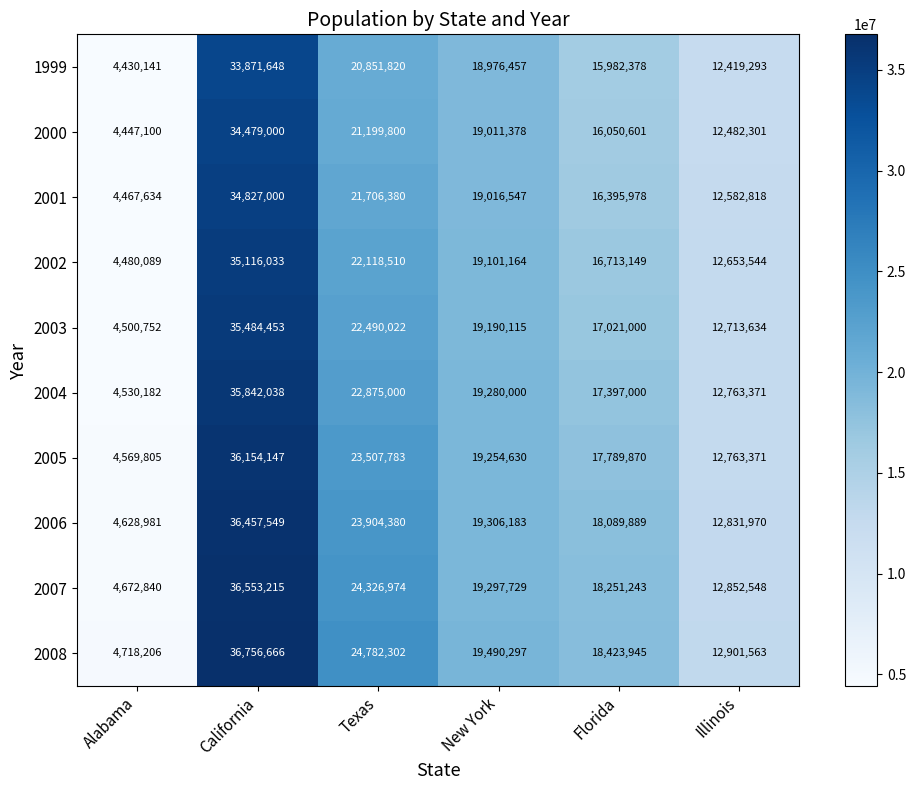

What is the minimum value shown in the chart?

4430141